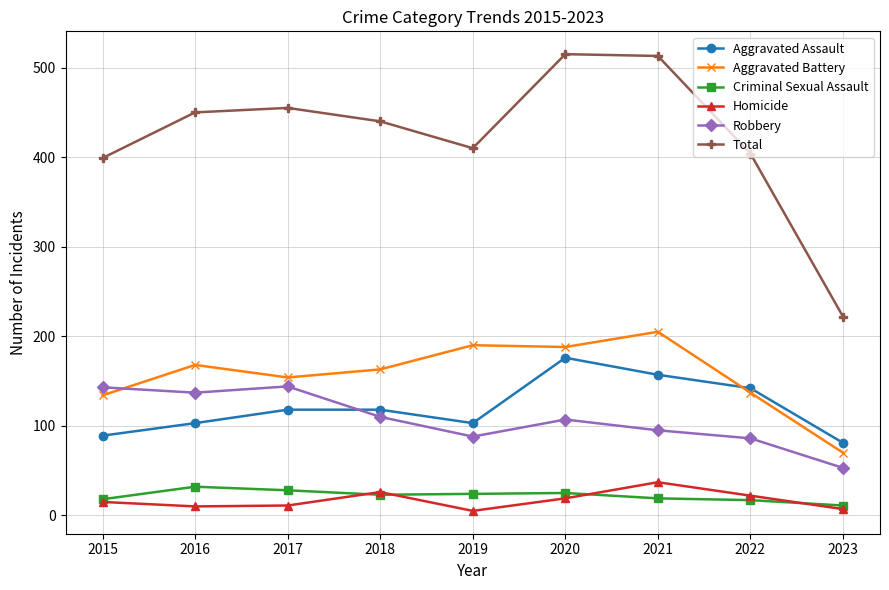

True or false: Aggravated Assault and Homicide intersect in this chart.

False